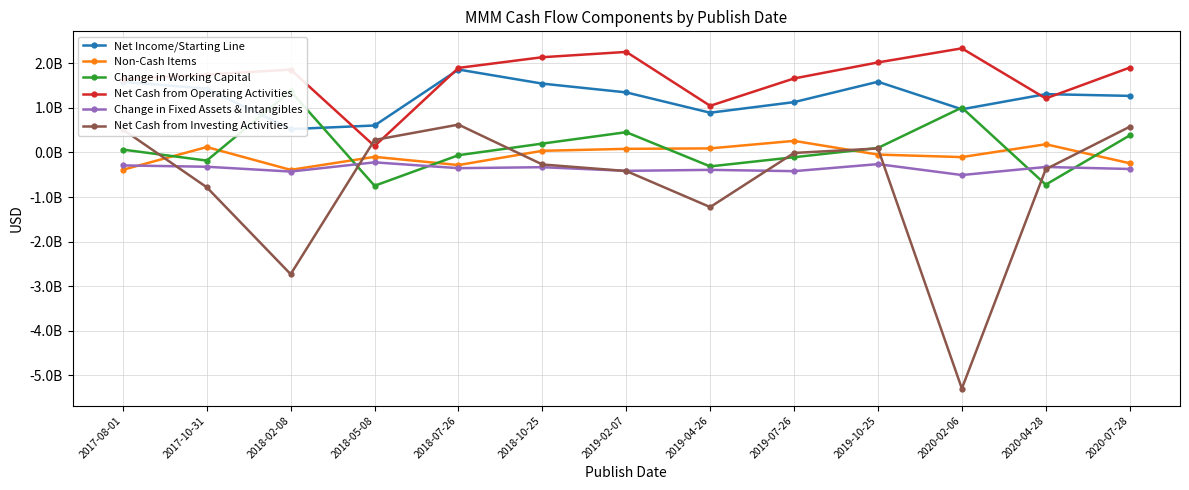

What is the sum of all Change in Fixed Assets & Intangibles values?

-4624000000